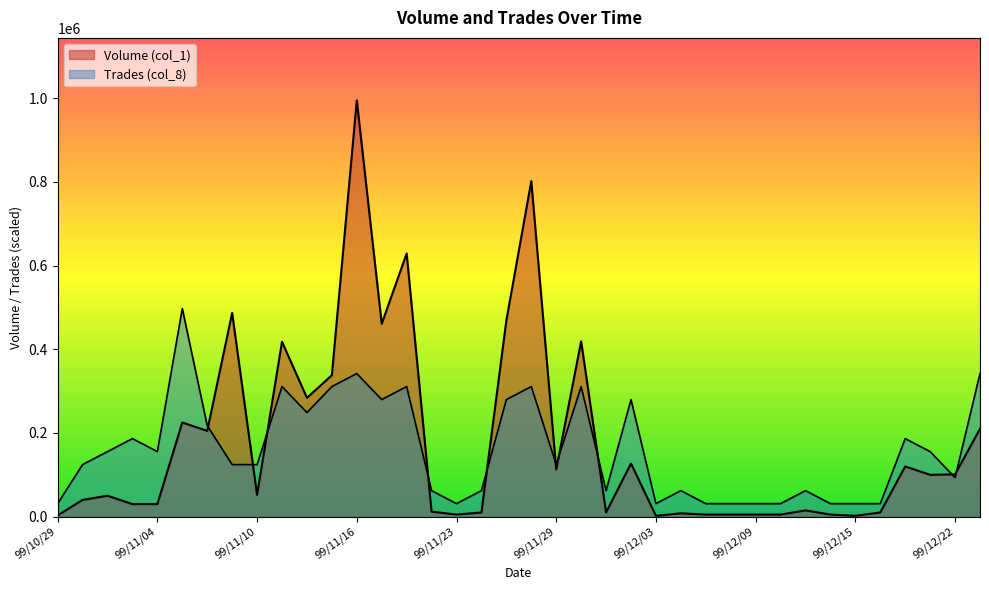

Rank the categories by Trades (col_8) value from lowest to highest.

99/10/29, 99/11/23, 99/12/03, 99/12/07, 99/12/08, 99/12/09, 99/12/10, 99/12/14, 99/12/15, 99/12/17, 99/11/19, 99/11/24, 99/12/01, 99/12/06, 99/12/13, 99/12/22, 99/11/01, 99/11/09, 99/11/10, 99/11/29, 99/11/02, 99/11/04, 99/12/21, 99/11/03, 99/12/20, 99/11/08, 99/11/12, 99/11/17, 99/11/25, 99/12/02, 99/11/11, 99/11/15, 99/11/18, 99/11/26, 99/11/30, 99/11/16, 99/12/23, 99/11/05